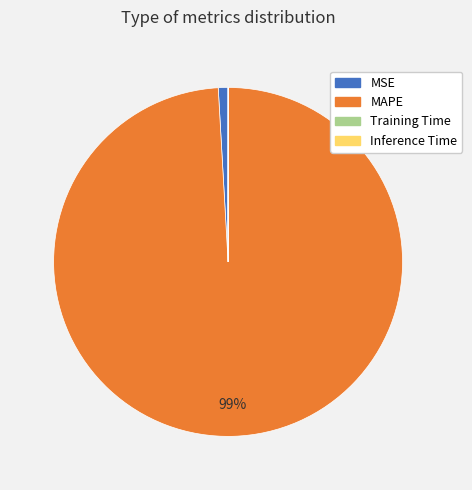

What is the majority slice?

MAPE